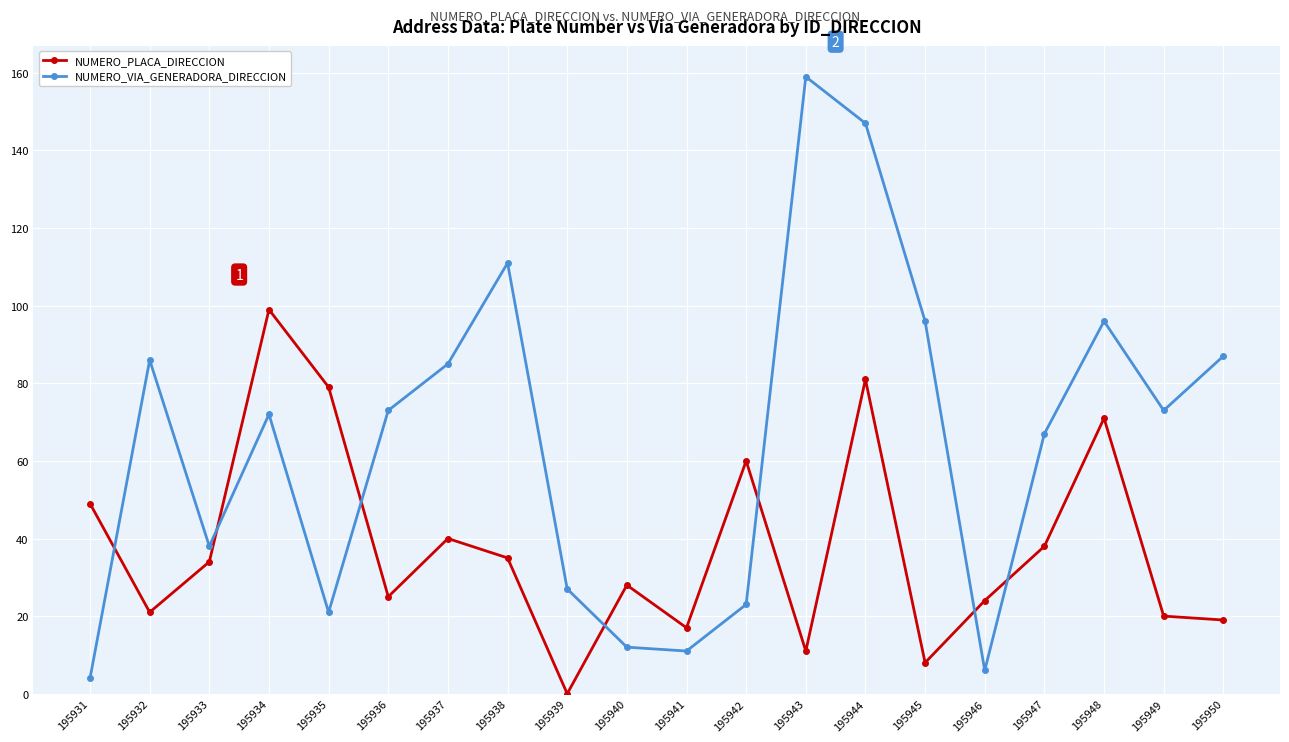

How many series are shown in this chart?

2